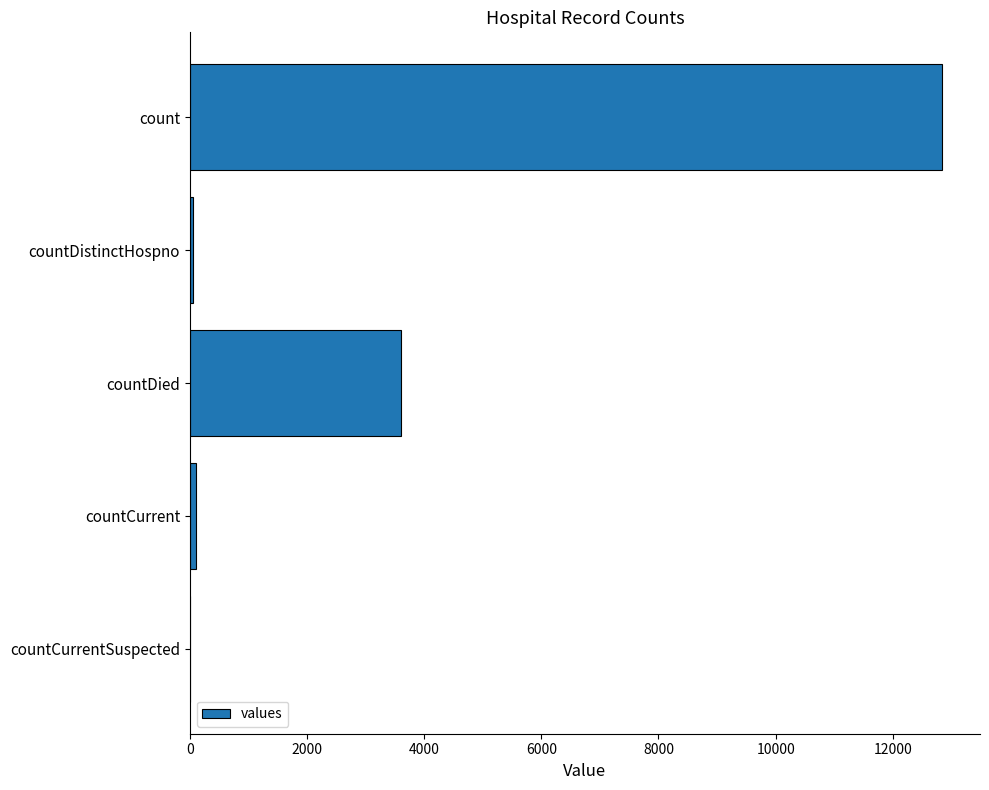

At which label is the value closest to 6423?

countDied